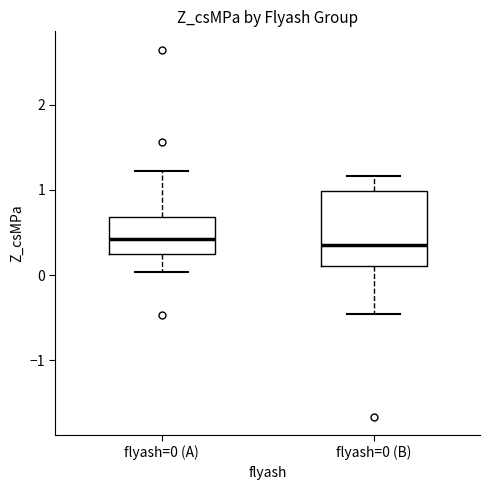

Where does the lower whisker of the box for flyash=0 (A) end on the y-axis? The values are not printed on the chart, so give them approximately, as read against the axis.

0.0